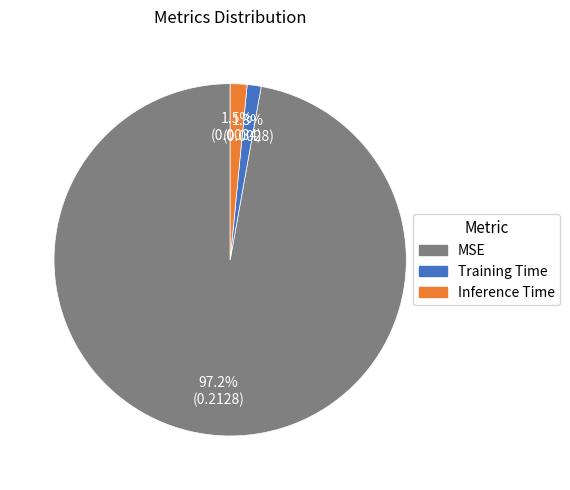

How many slices are in this pie chart?

3